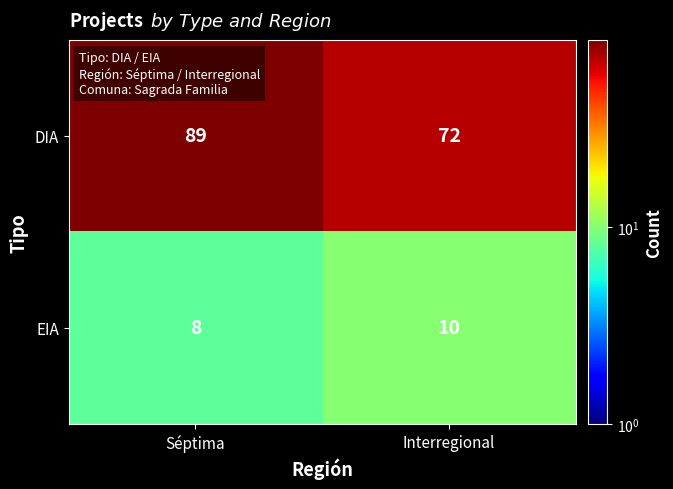

What is the average value of the EIA series?

9